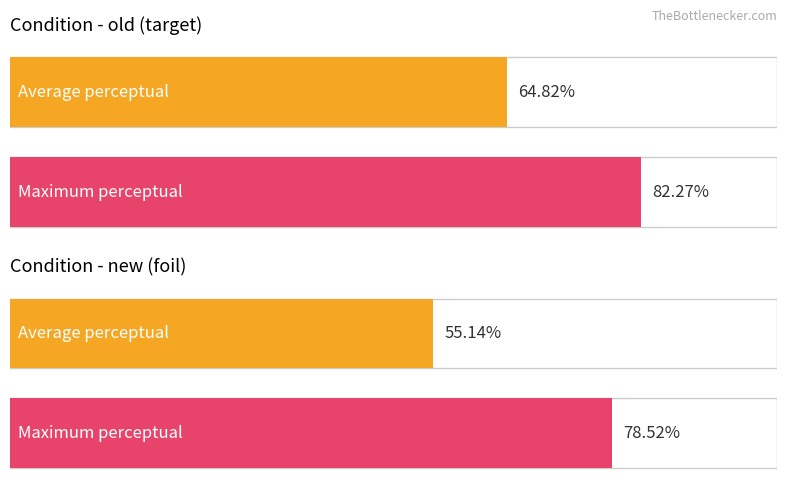

Is it true that old equals 3.4 at block_scene?

False